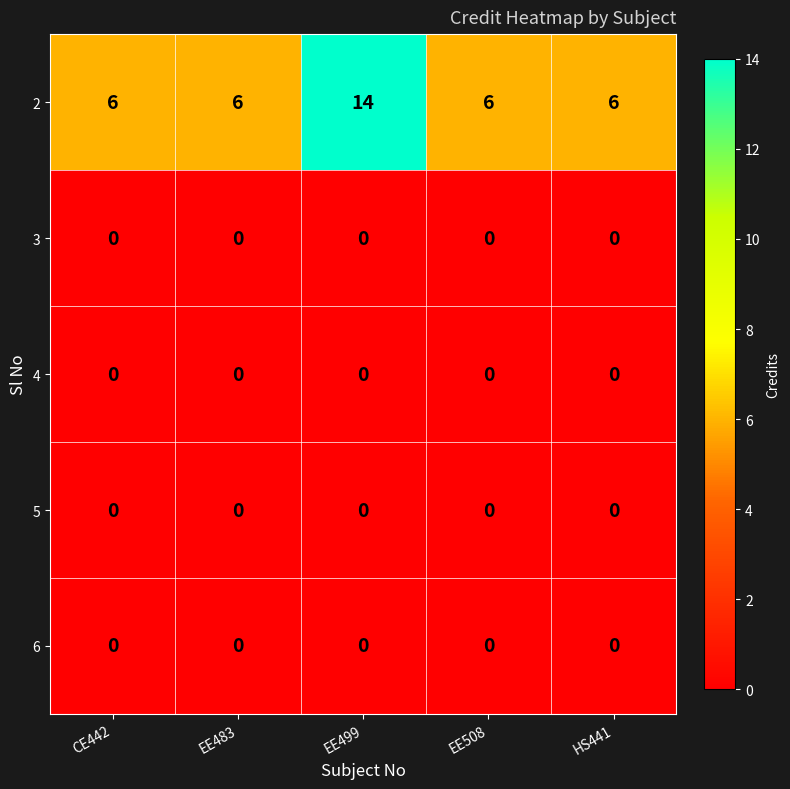

Count the number of categories in the chart.

5